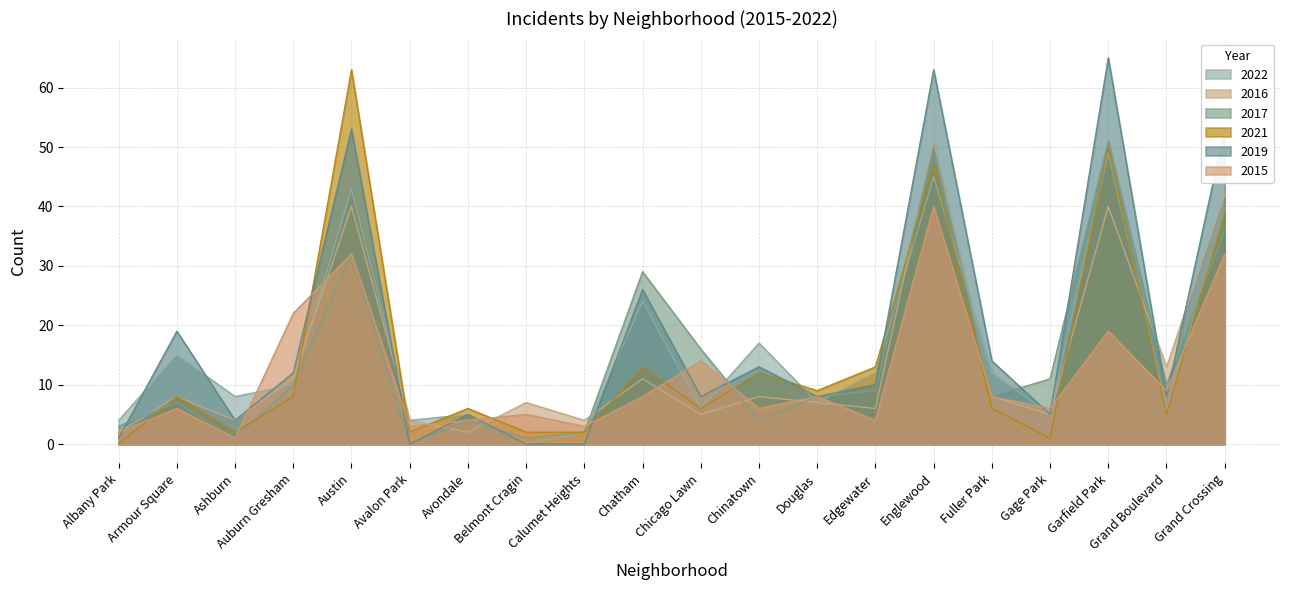

How many values in the 2019 series exceed 10?

9